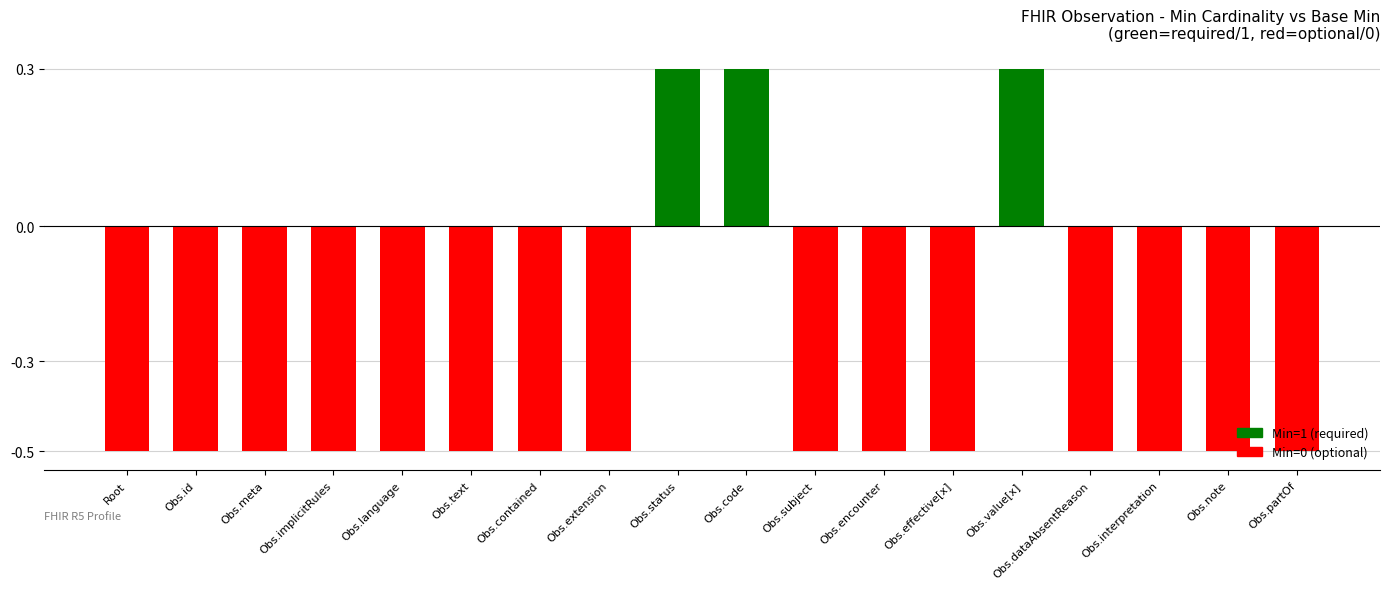

Rank the categories by value from highest to lowest.

Obs.status, Obs.code, Obs.value[x], Root, Obs.id, Obs.meta, Obs.implicitRules, Obs.language, Obs.text, Obs.contained, Obs.extension, Obs.subject, Obs.encounter, Obs.effective[x], Obs.dataAbsentReason, Obs.interpretation, Obs.note, Obs.partOf